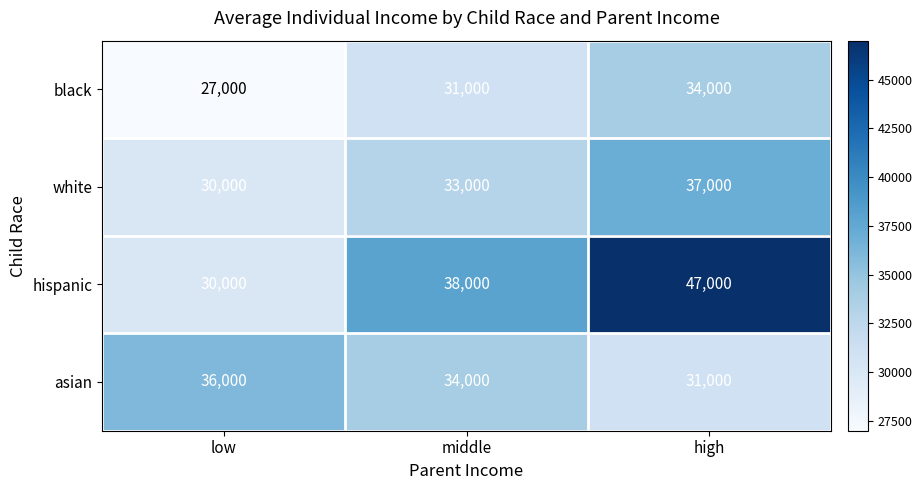

Which category has the highest value in the hispanic series?

high